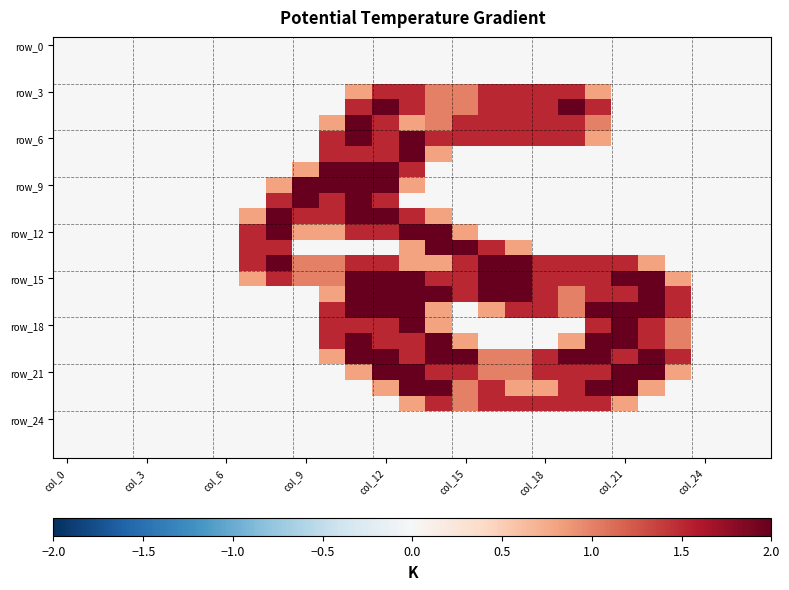

How many data points does each series have?

27